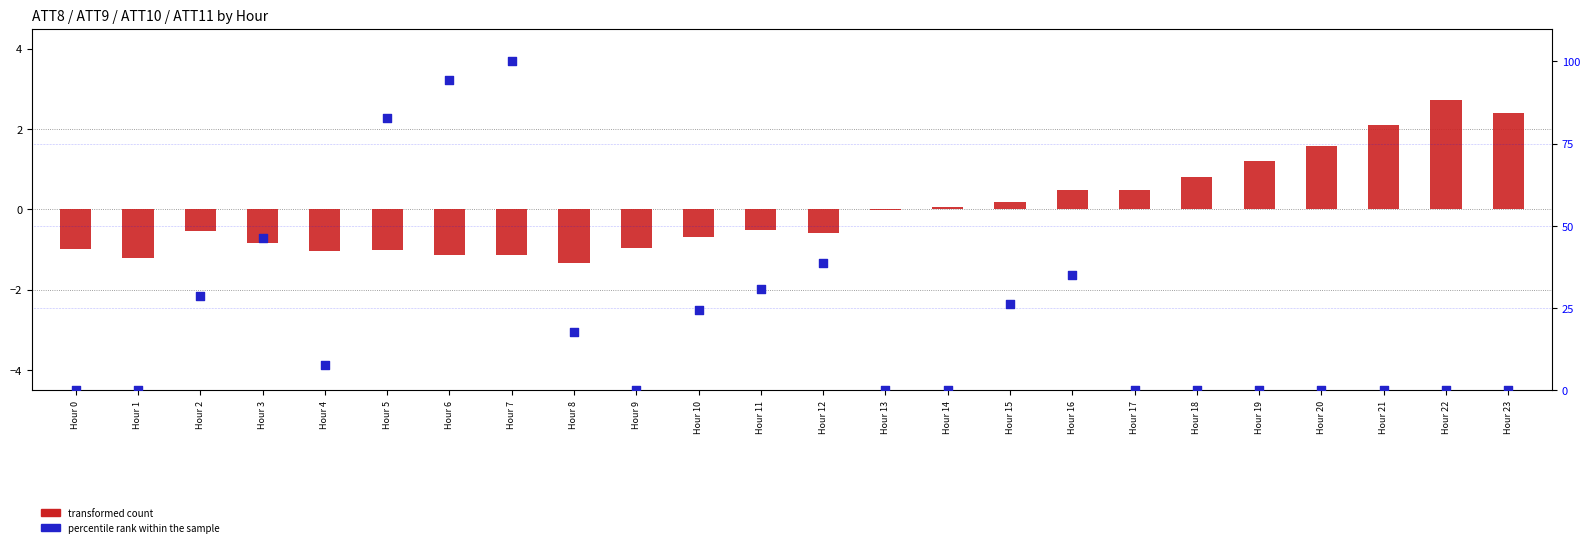

Which series has the largest total across all categories?

ATT9 (percentile rank)